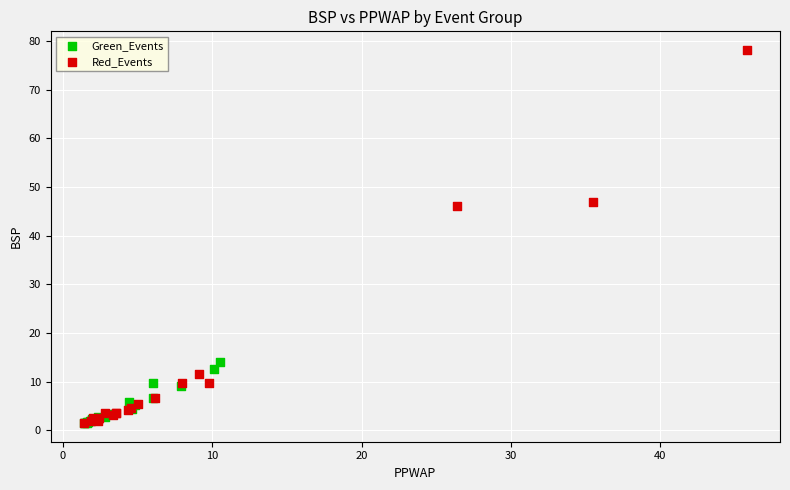

Which series has the widest spread of Y values?

Red_Events